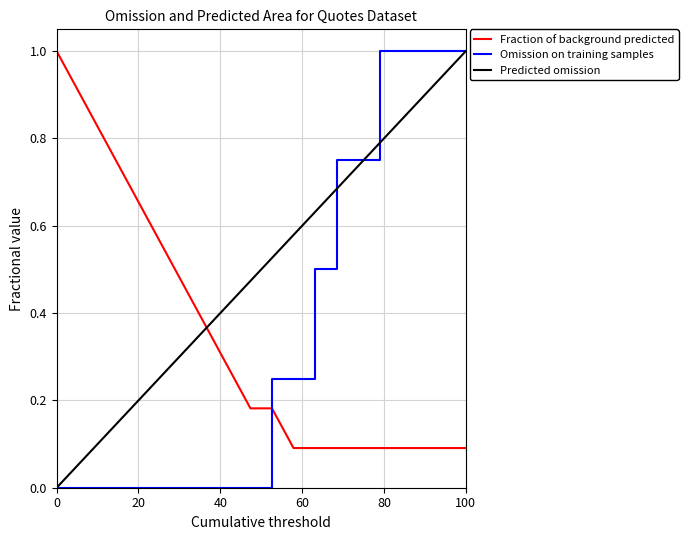

What is the maximum value for Predicted omission?

1.0